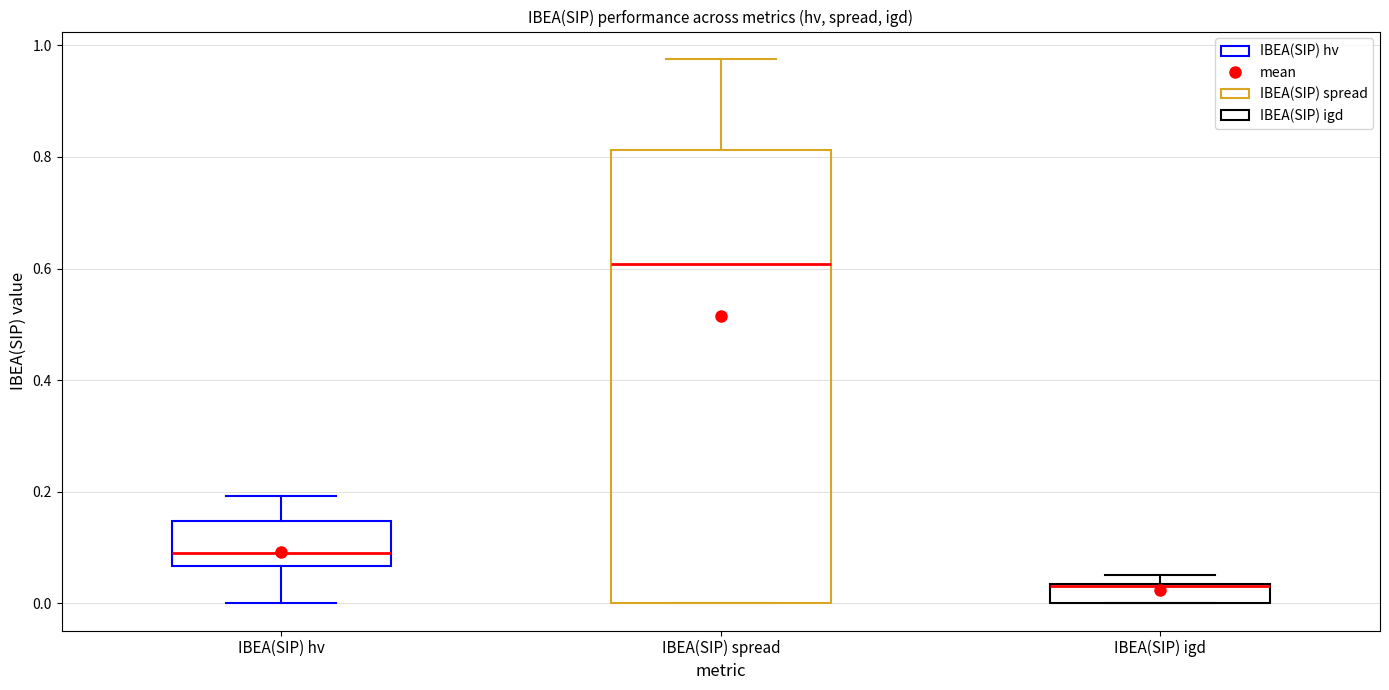

Comparing the boxes themselves (not the whiskers), which one is the tallest?

IBEA(SIP) spread